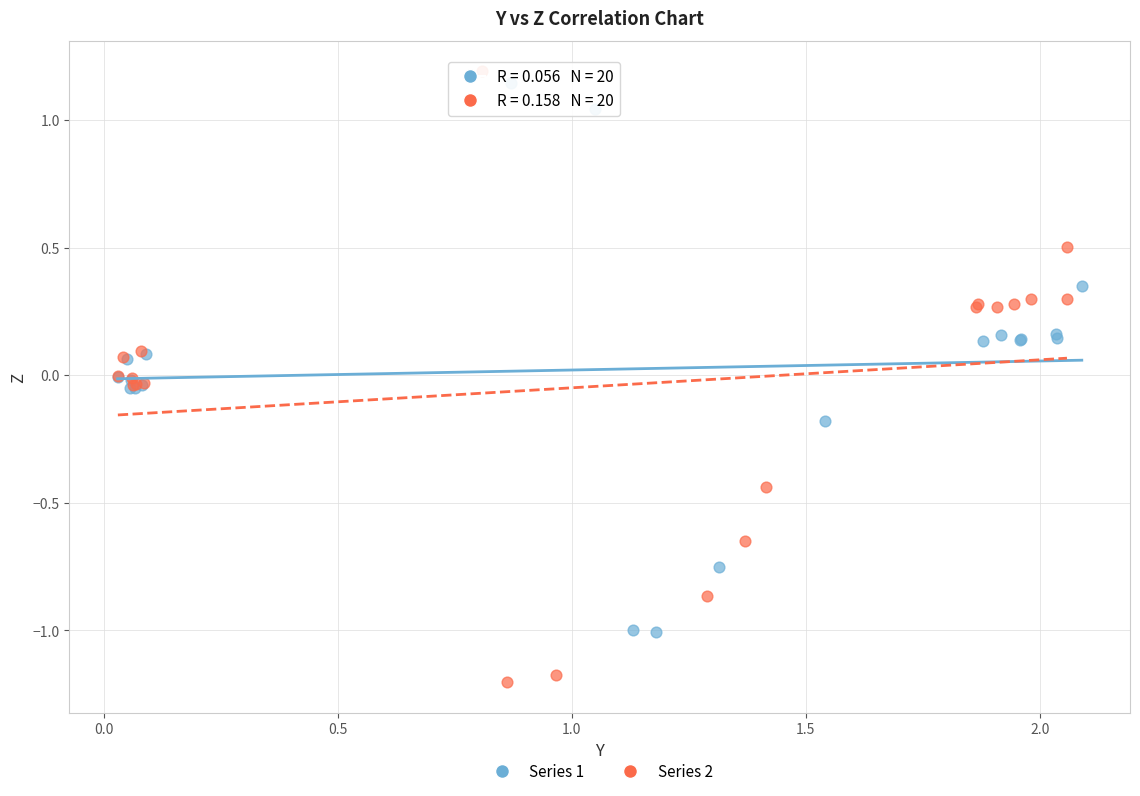

Which series contains the lowest Y value?

Series 2